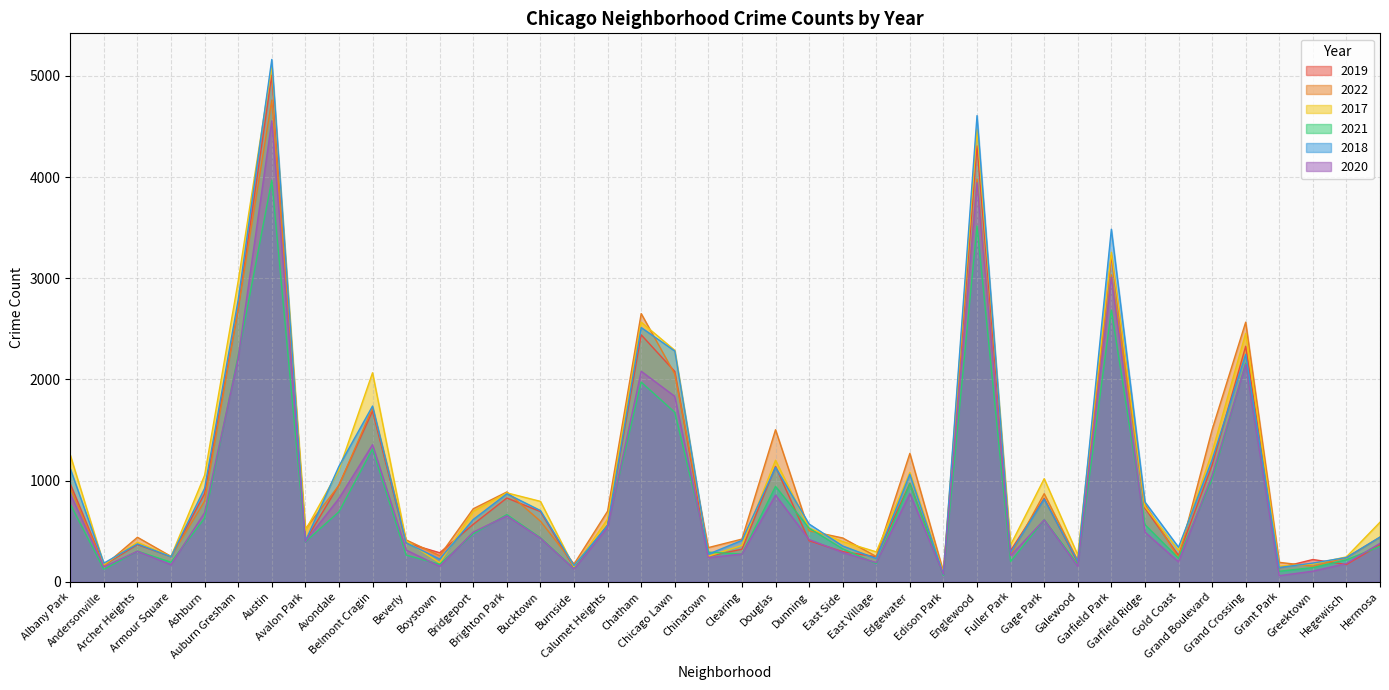

The value of 2019 at Belmont Cragin is 624. True or false?

False